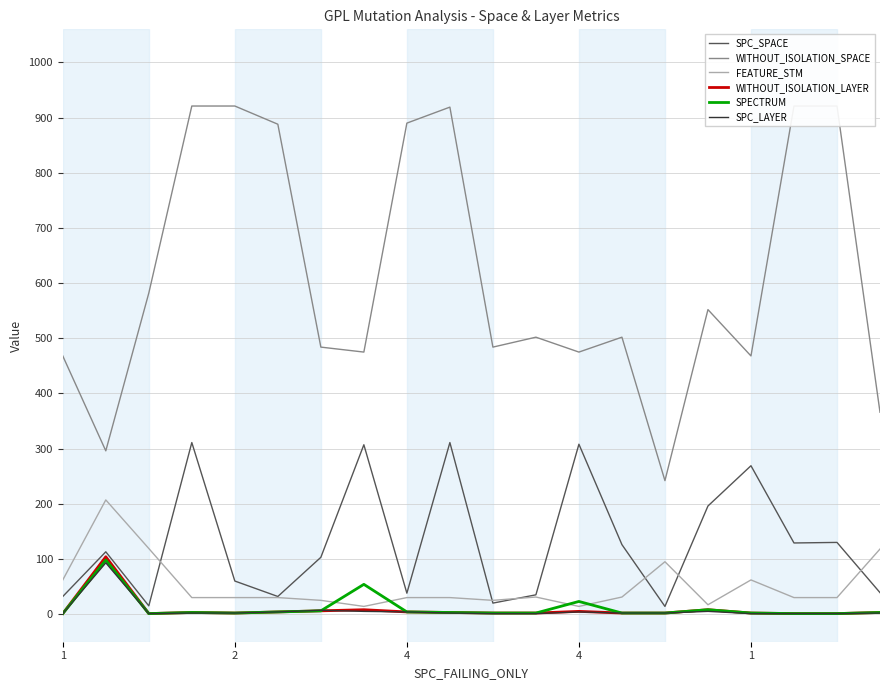

Between 4 and 5, which series saw the biggest shift?

SPC_SPACE